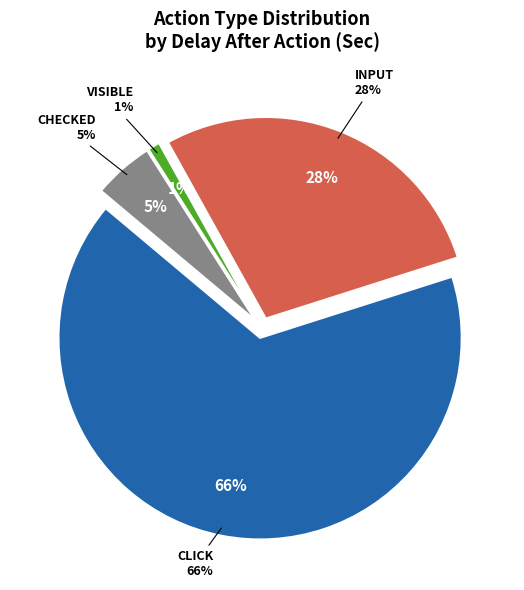

Count the number of slices in the pie.

4